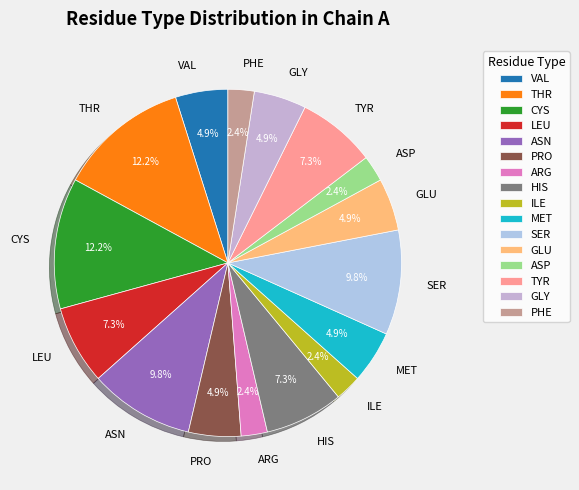

What percentage is NOT represented by SER?

90.2%